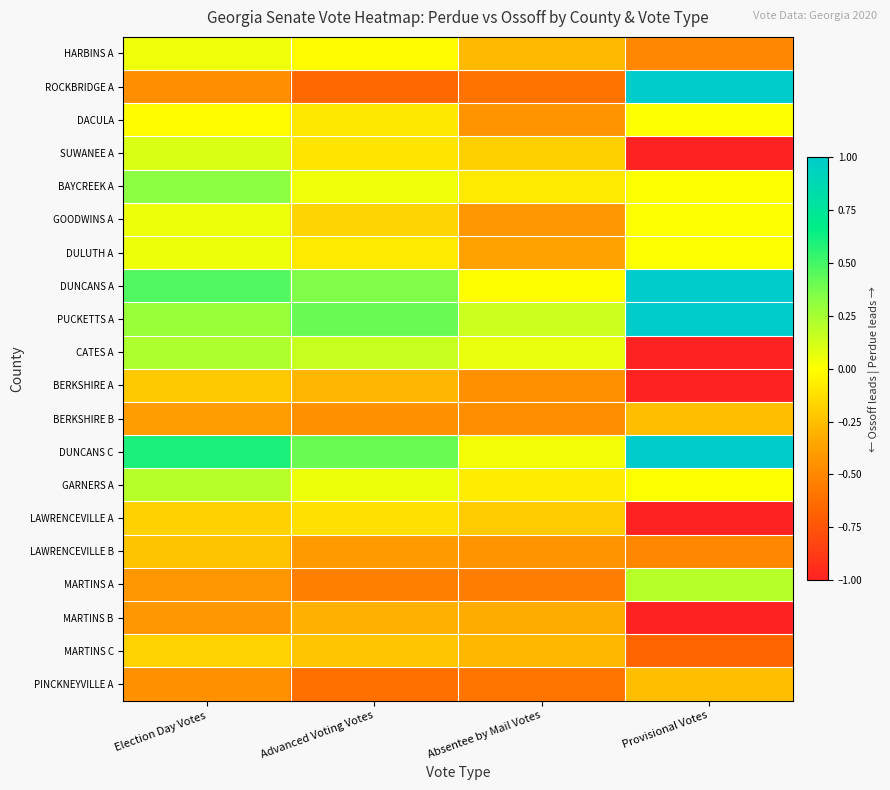

Which label corresponds to the smallest value in the chart?

Provisional Votes